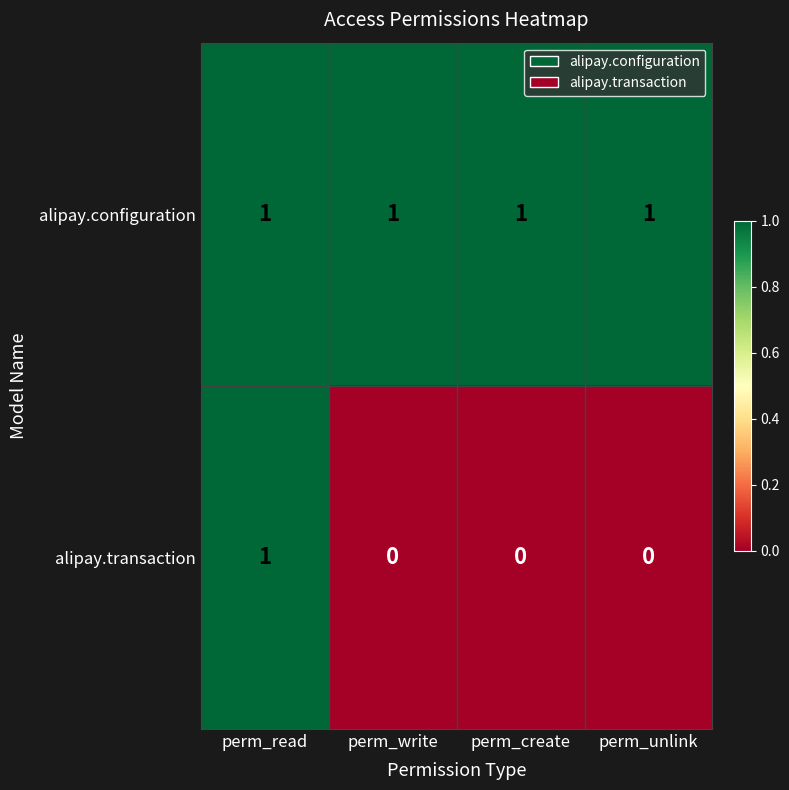

Count the number of categories in the chart.

4